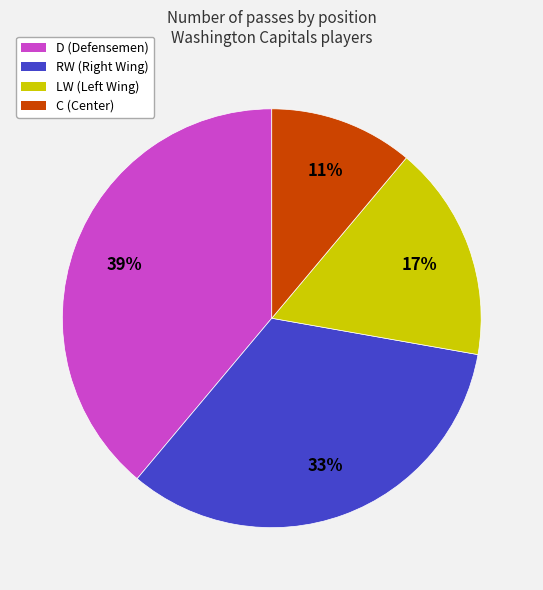

Does C represent more than half of the total?

No